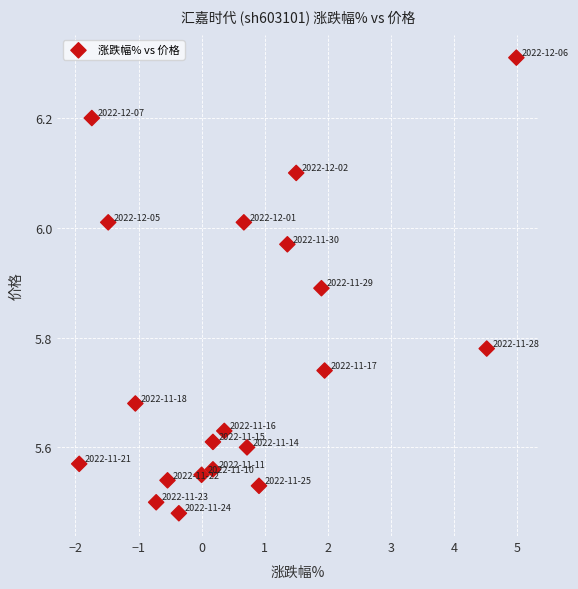

What is the range of X values (max minus min)?

6.9